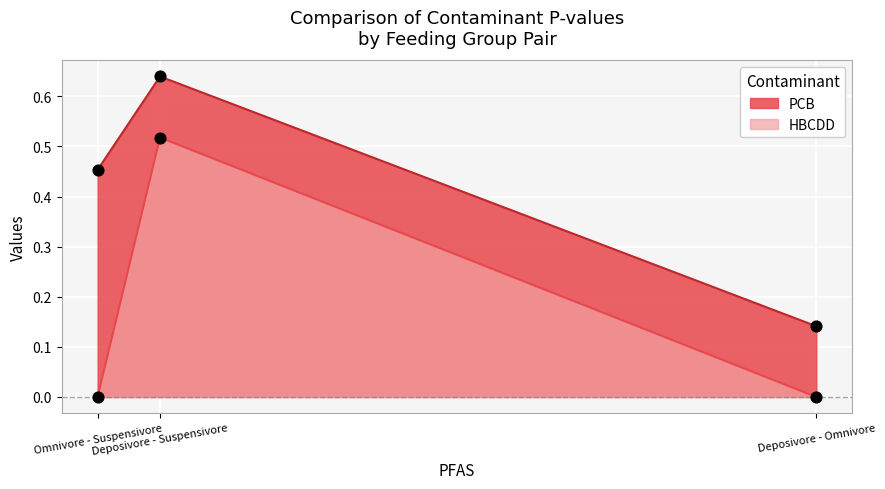

Which series has the widest spread of values?

HBCDD